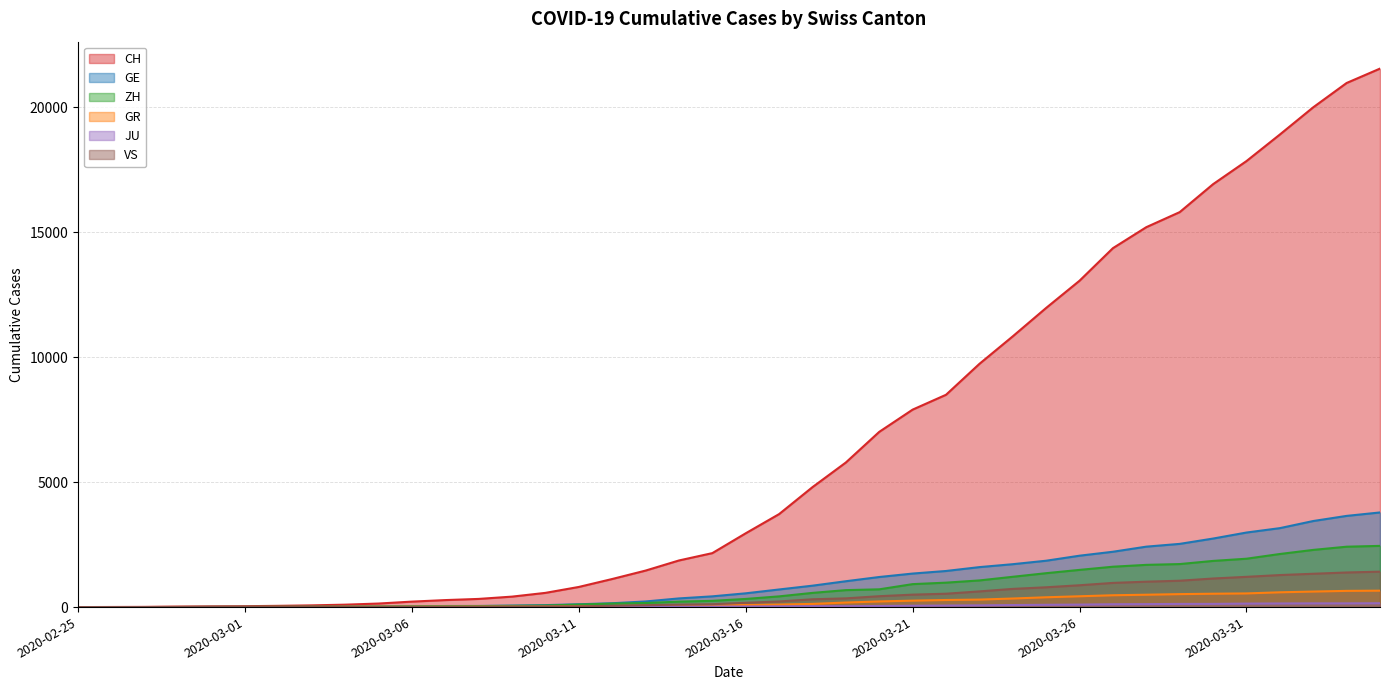

True or false: ZH has more than 2 interior local peaks.

False